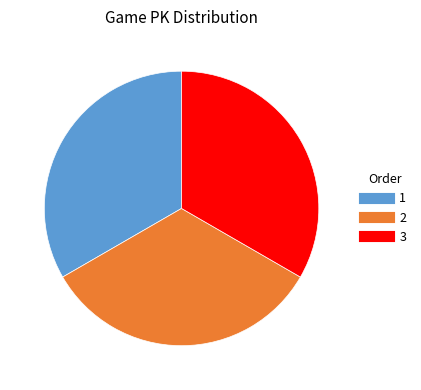

The 3 slice represents 33% of the pie. True or false?

True